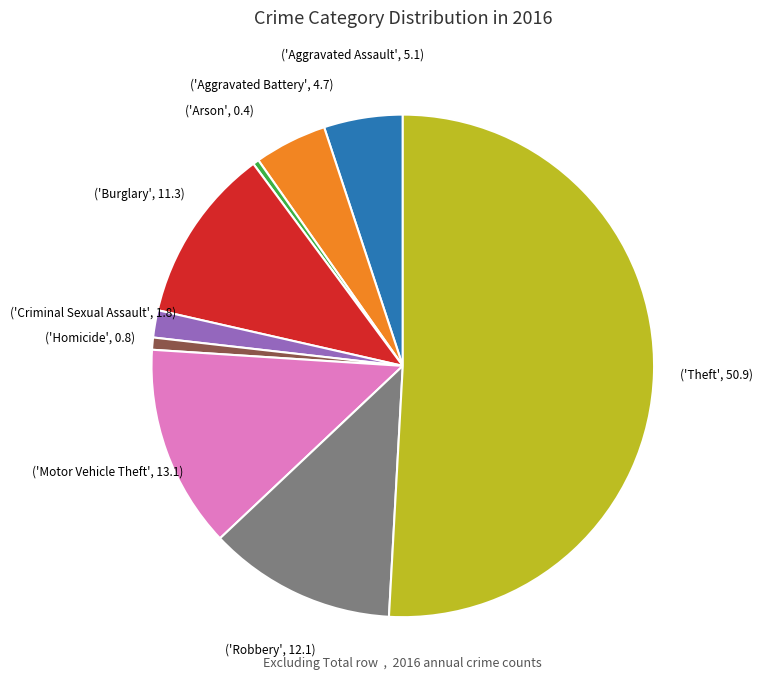

To the nearest percent, what is the average slice percentage?

11%